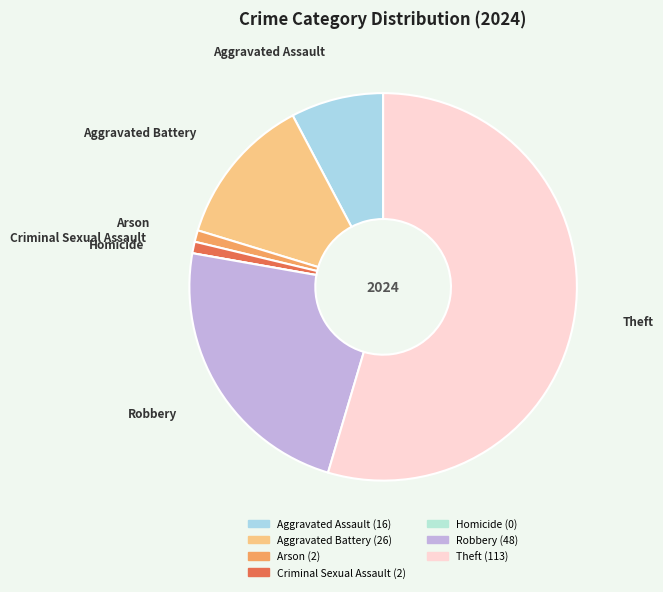

What is the largest slice in the pie chart?

Theft